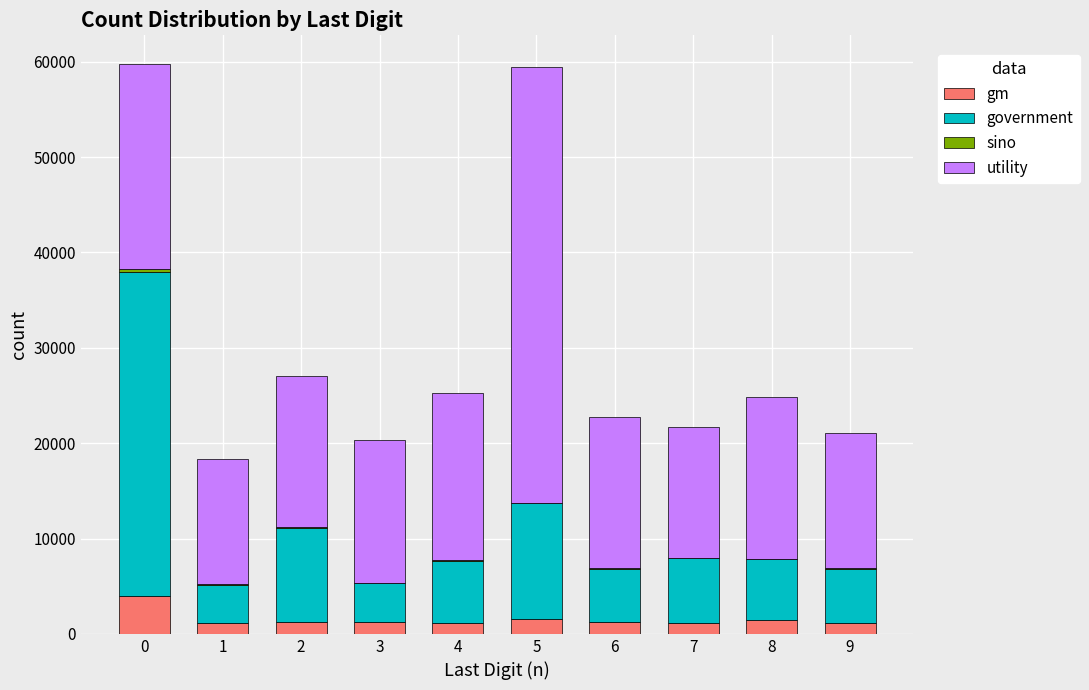

The value of gm at 0 is 3956. True or false?

True